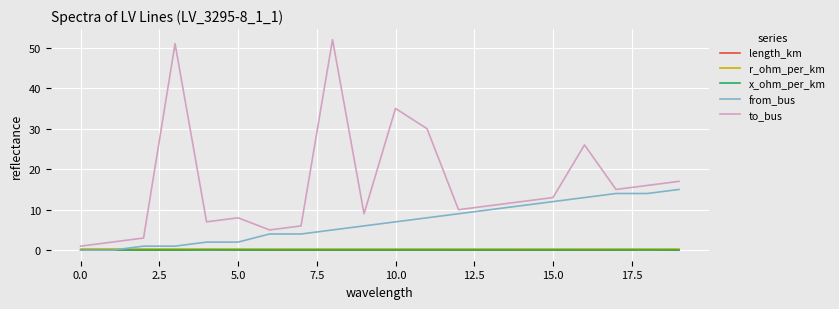

Which series has the largest total across all categories?

to_bus